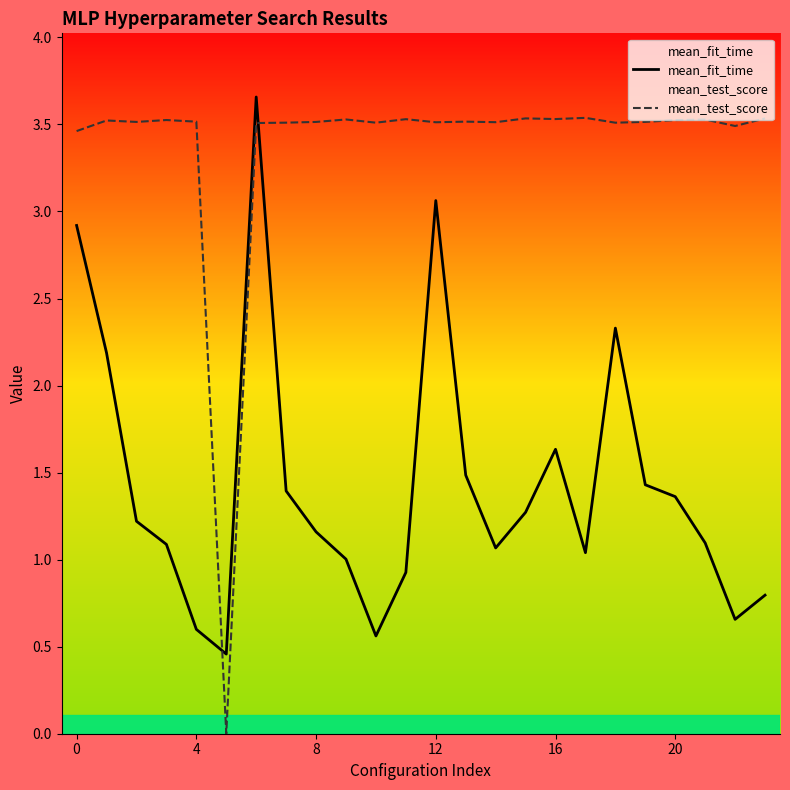

What is the difference between the maximum and minimum values in the mean_test_score series?

3.5